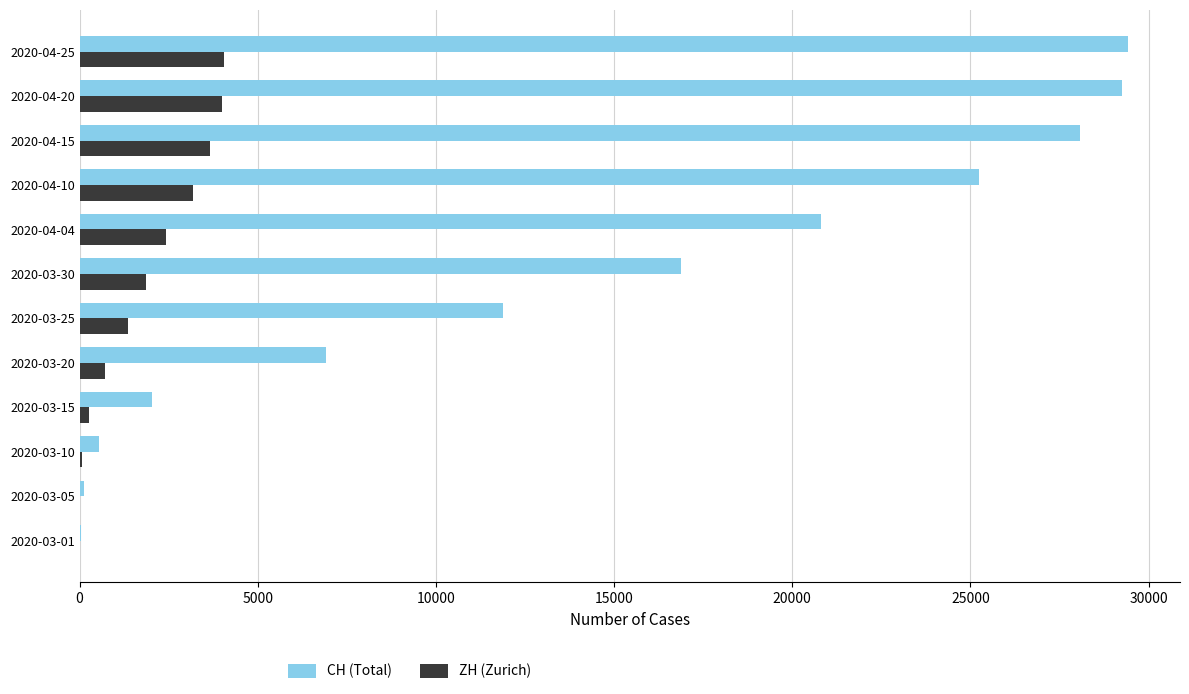

Where is CH (Total) nearest to the value 14719?

2020-03-30